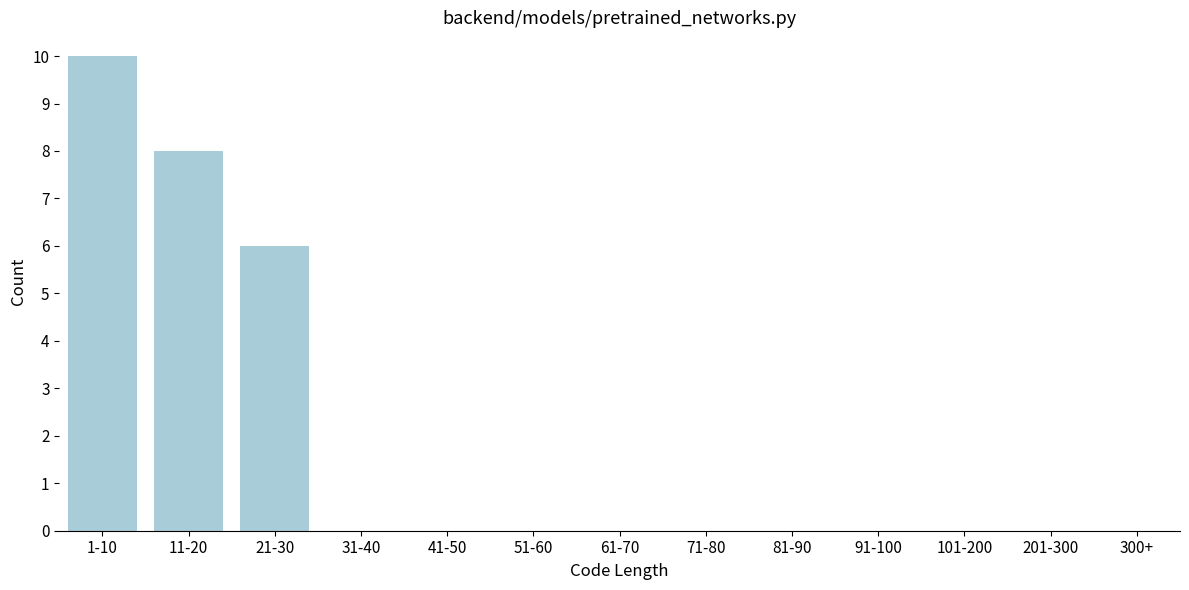

Reading left to right, transcribe all the data shown in this chart.

1-10=10	11-20=8	21-30=6	31-40=0	41-50=0	51-60=0	61-70=0	71-80=0	81-90=0	91-100=0	101-200=0	201-300=0